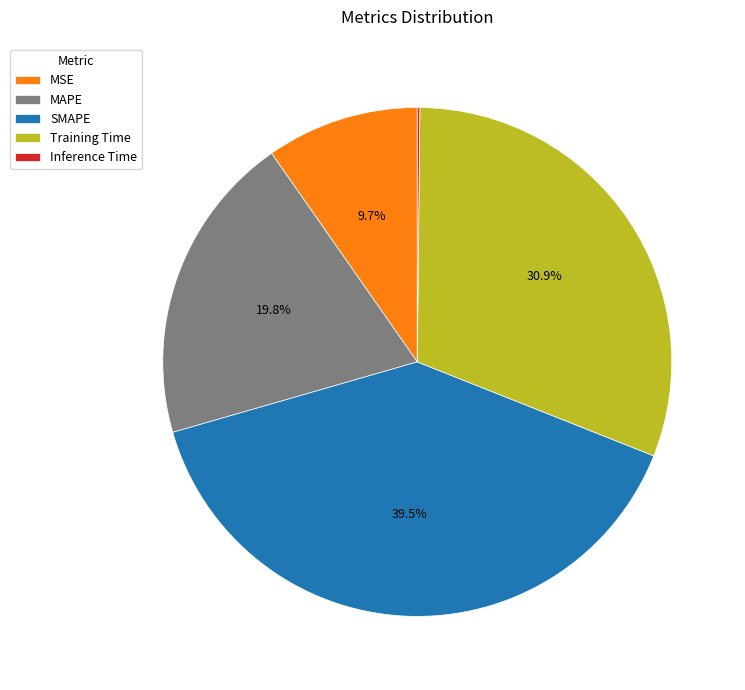

What is the ratio of the value at Training Time to the value at SMAPE?

0.8